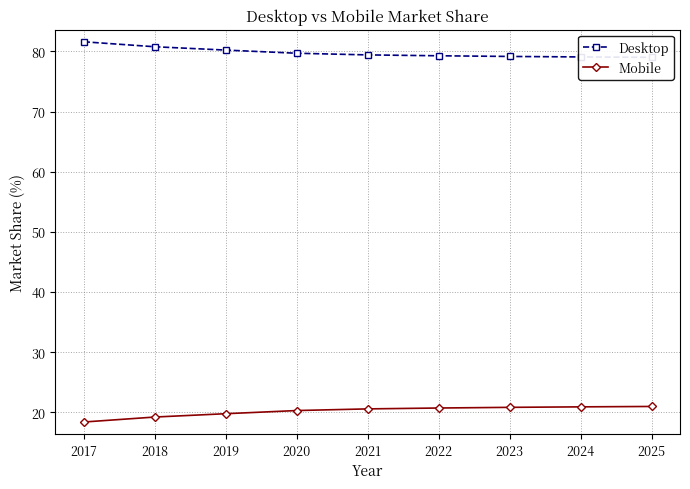

At which category does the chart reach its minimum across all series?

2017